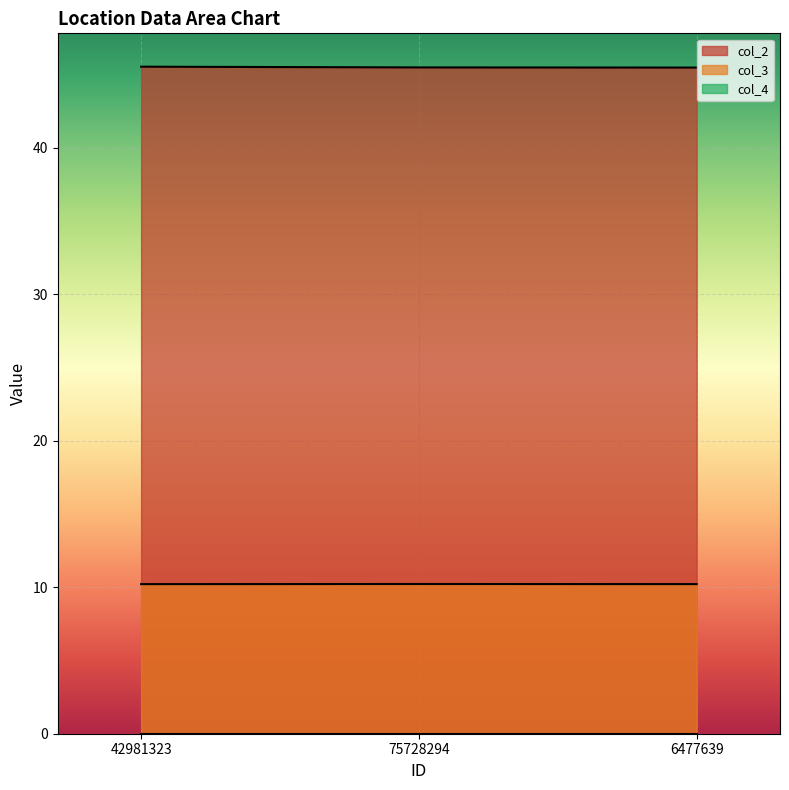

The col_2 series shows 45.5 at 6477639. True or false?

True